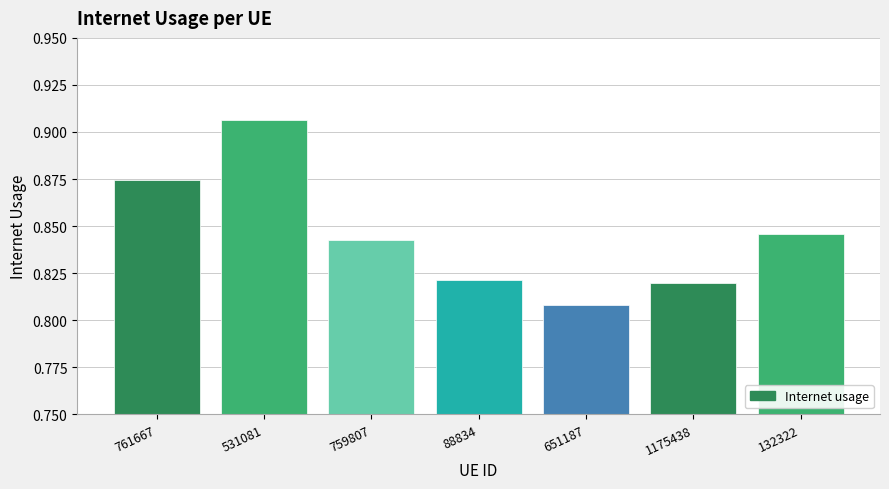

Is it true that the value at 531081 is 1.6?

False